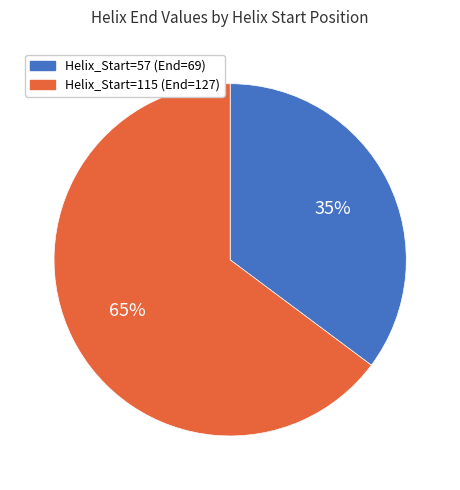

What percentage is the Helix_Start=115 (End=127) slice, to the nearest percent?

65%